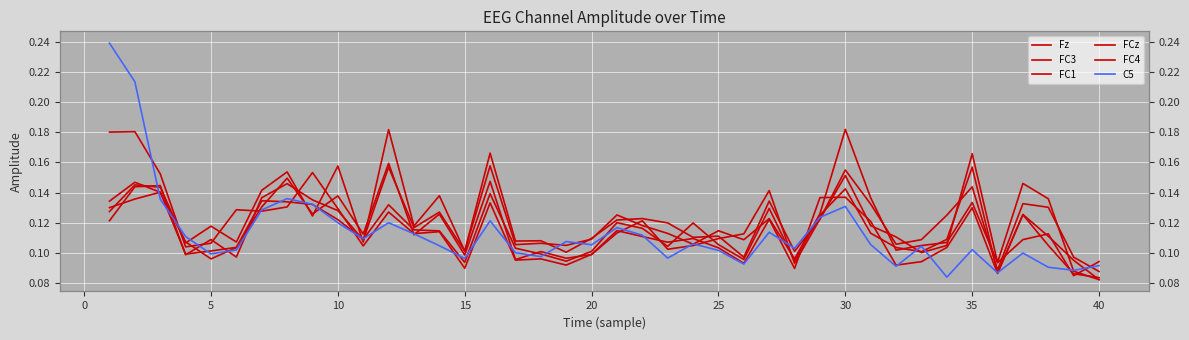

How many data points does each series have?

40